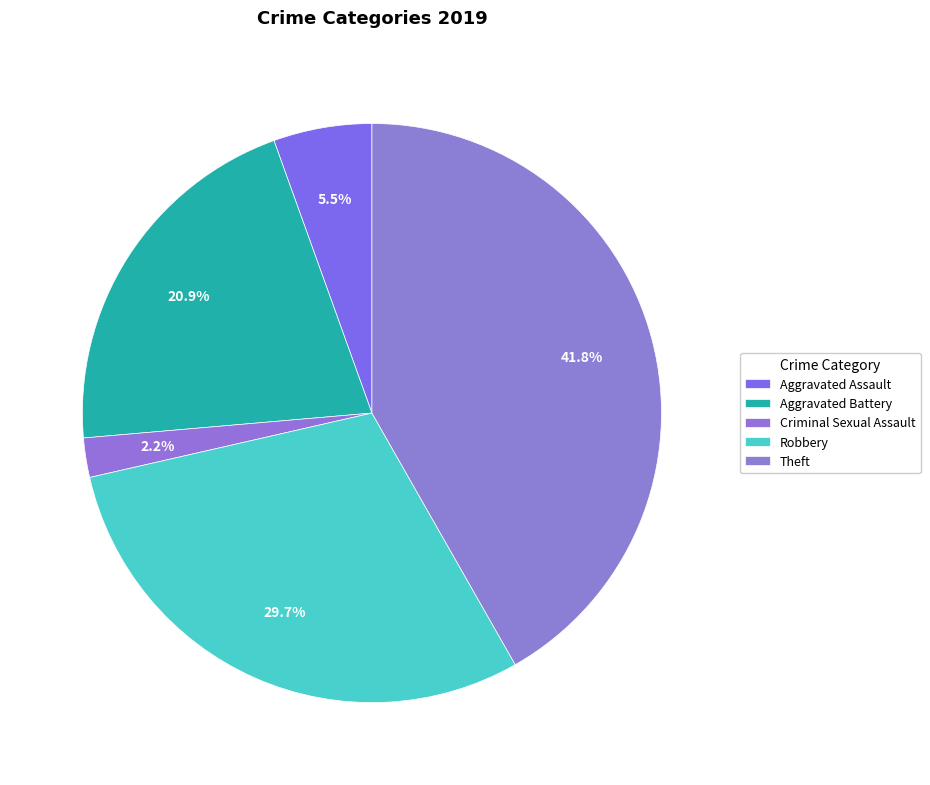

Is it true that Robbery is 23% of the pie?

False